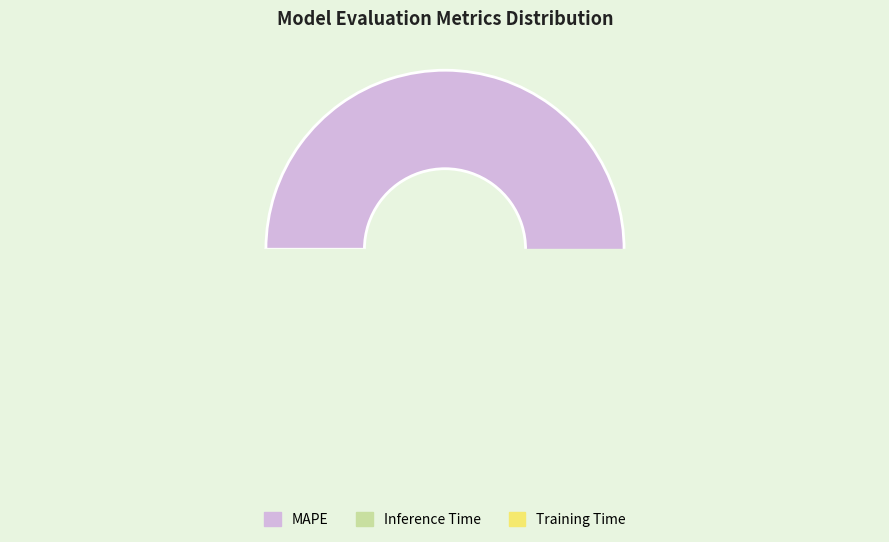

To the nearest percent, what percentage of the pie is MAPE?

80%